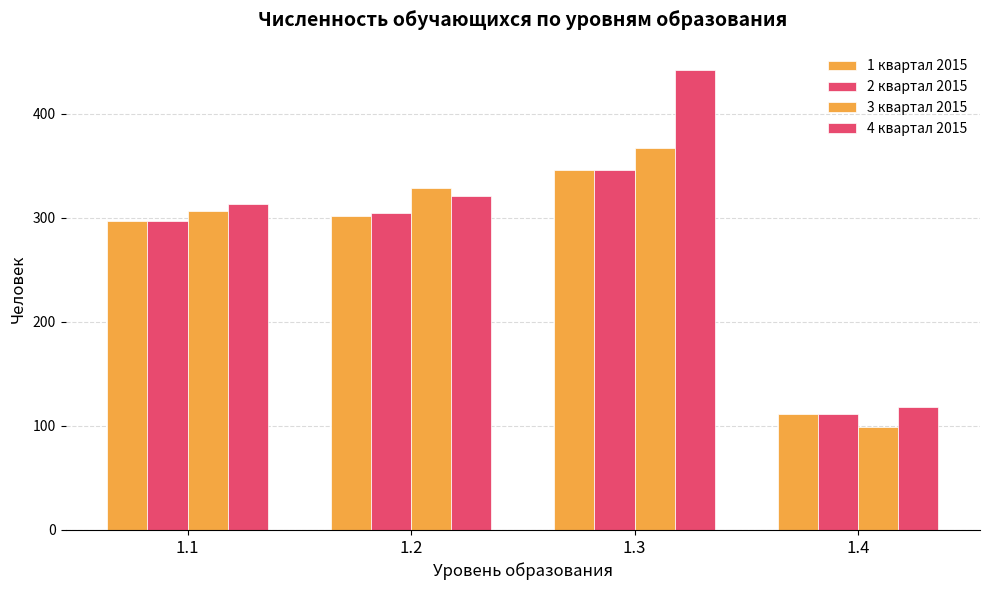

What is the total value across all series at 1.3?

1501